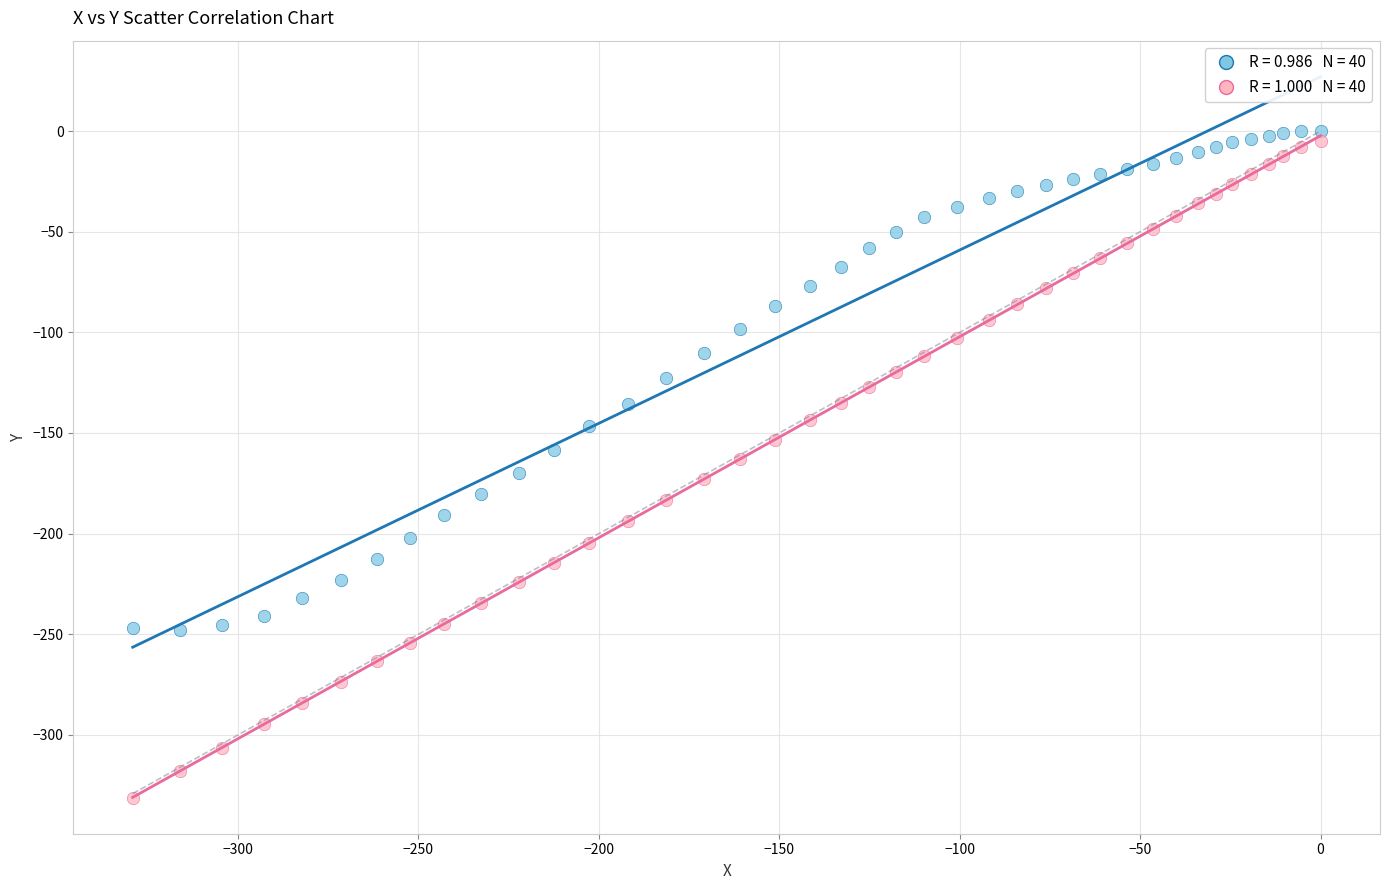

Across all data points, what is the range of X values (max minus min)?

329.2